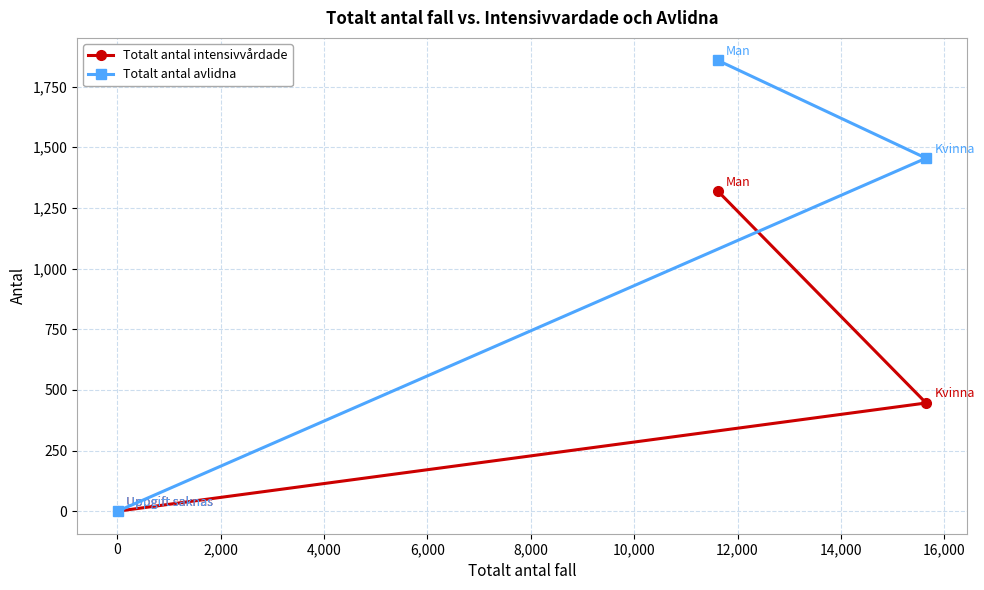

How many values in the Totalt antal intensivvårdade series exceed 446?

1